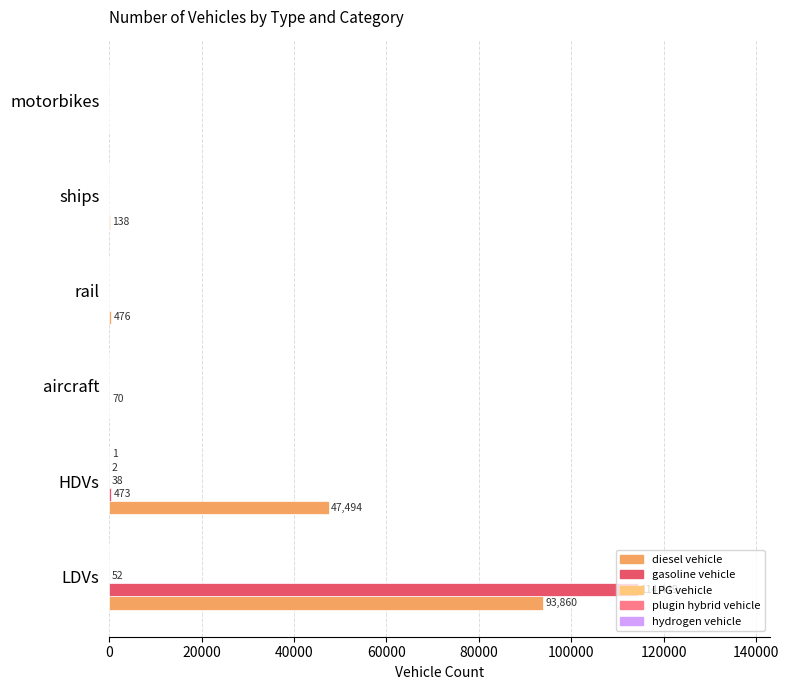

Which series changed the most between HDVs and ships?

diesel vehicle